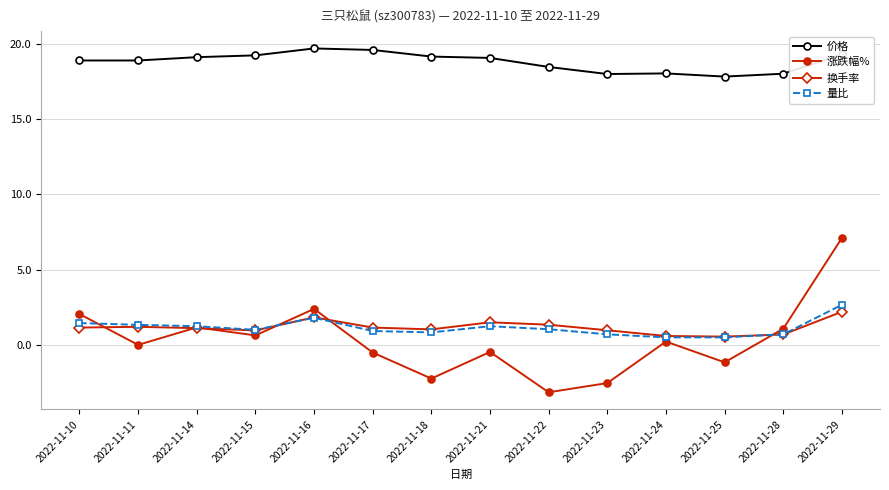

What is the value of the 价格 point at the 5th from the left?

19.7